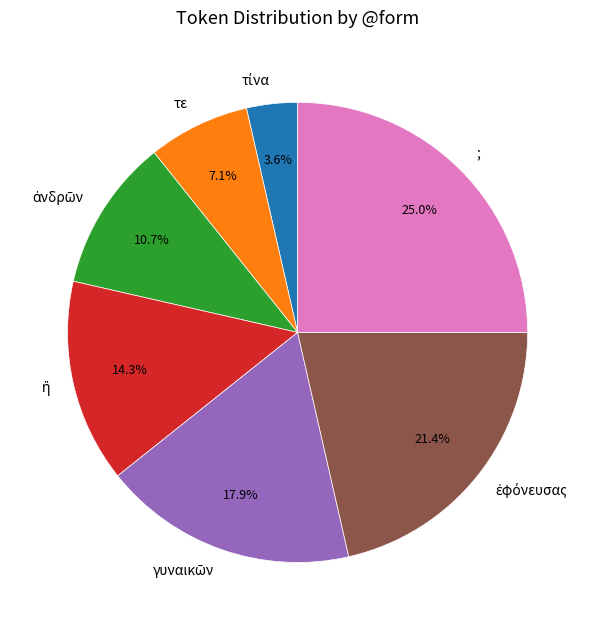

Which has a higher value, ; or τε?

;